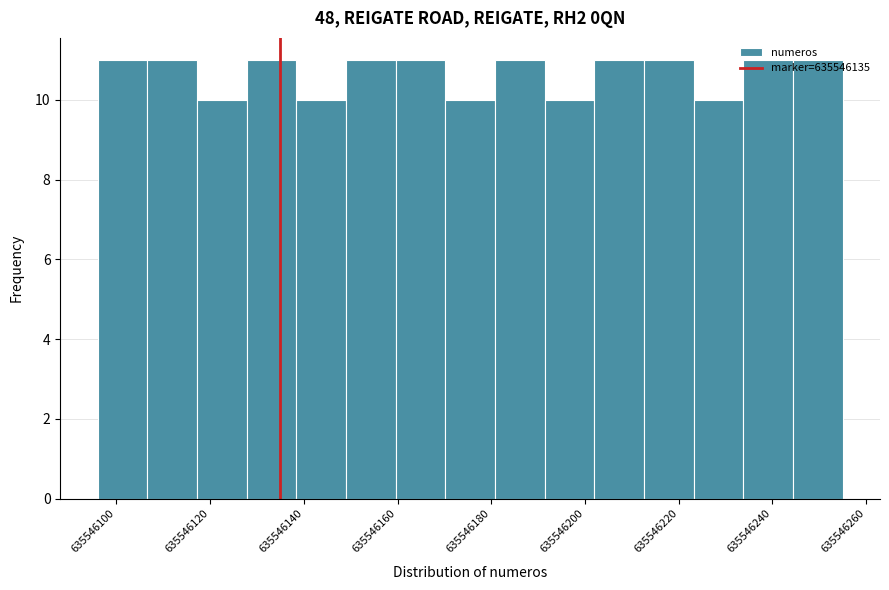

Reading left to right, transcribe this chart: for each bar, give the range it covers on the x-axis and its height. Neither the bar edges nor the heights are printed on the chart, so give them approximately, as read against the axes.

635546096.0 to 635546106.6: 11
635546106.6 to 635546117.2: 11
635546117.2 to 635546127.8: 10
635546127.8 to 635546138.4: 11
635546138.4 to 635546149.0: 10
635546149.0 to 635546159.6: 11
635546159.6 to 635546170.2: 11
635546170.2 to 635546180.8: 10
635546180.8 to 635546191.4: 11
635546191.4 to 635546202.0: 10
635546202.0 to 635546212.6: 11
635546212.6 to 635546223.2: 11
635546223.2 to 635546233.8: 10
635546233.8 to 635546244.4: 11
635546244.4 to 635546255.0: 11